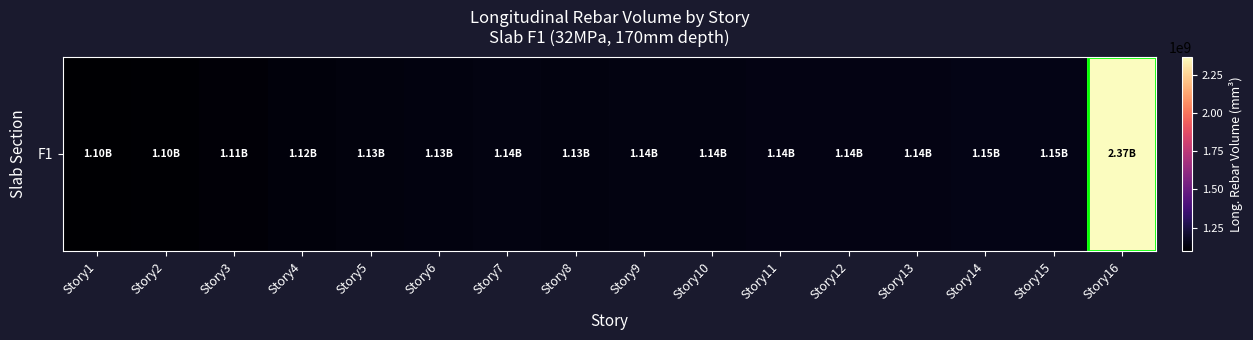

What is the sum of all values?

19331442138.2